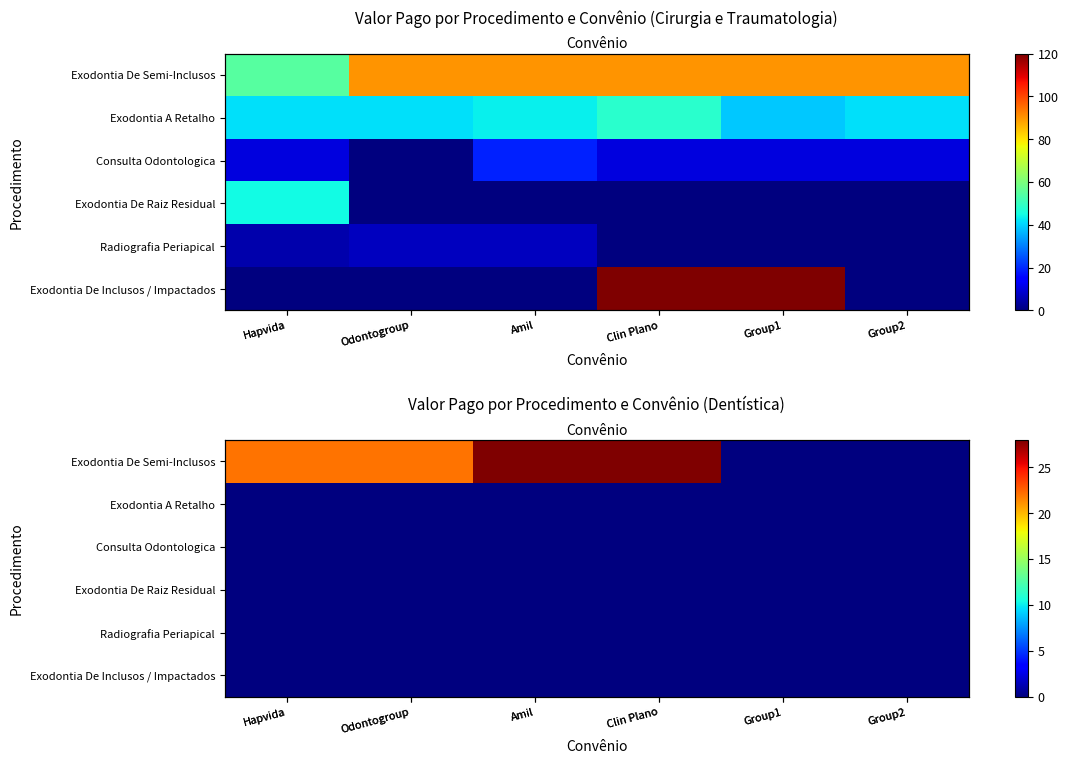

Is it true that Exodontia De Inclusos / Impactados equals 0.0 at Clin Plano?

True